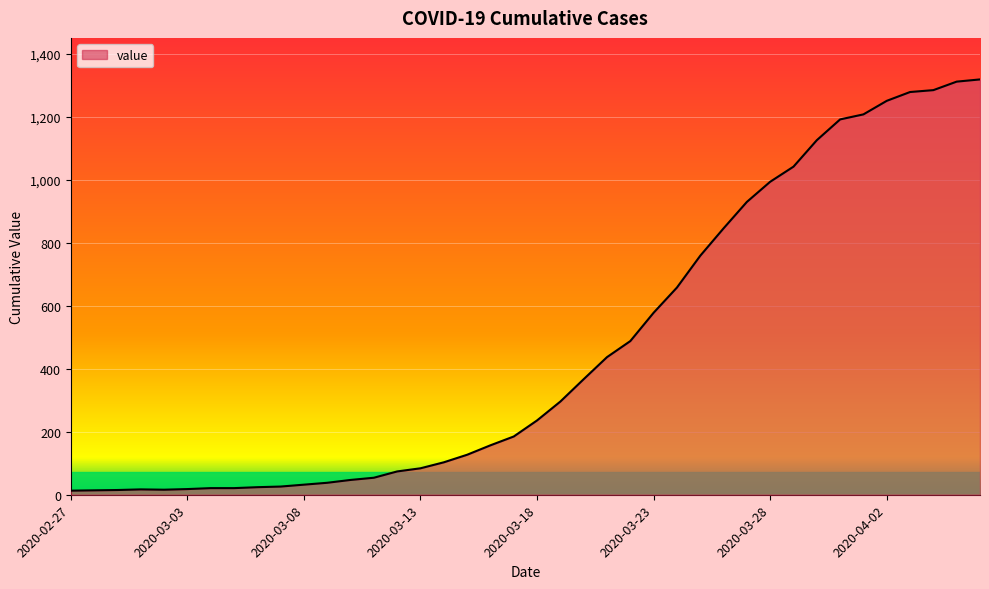

Rank the categories by value from highest to lowest.

2020-04-06, 2020-04-05, 2020-04-04, 2020-04-03, 2020-04-02, 2020-04-01, 2020-03-31, 2020-03-30, 2020-03-29, 2020-03-28, 2020-03-27, 2020-03-26, 2020-03-25, 2020-03-24, 2020-03-23, 2020-03-22, 2020-03-21, 2020-03-20, 2020-03-19, 2020-03-18, 2020-03-17, 2020-03-16, 2020-03-15, 2020-03-14, 2020-03-13, 2020-03-12, 2020-03-11, 2020-03-10, 2020-03-09, 2020-03-08, 2020-03-07, 2020-03-06, 2020-03-04, 2020-03-05, 2020-03-03, 2020-03-01, 2020-03-02, 2020-02-29, 2020-02-28, 2020-02-27